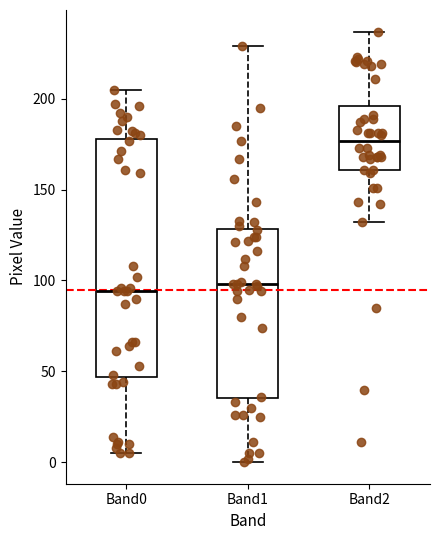

Where is the lower edge of the box for Band2 on the y-axis? The values are not printed on the chart, so give them approximately, as read against the axis.

160